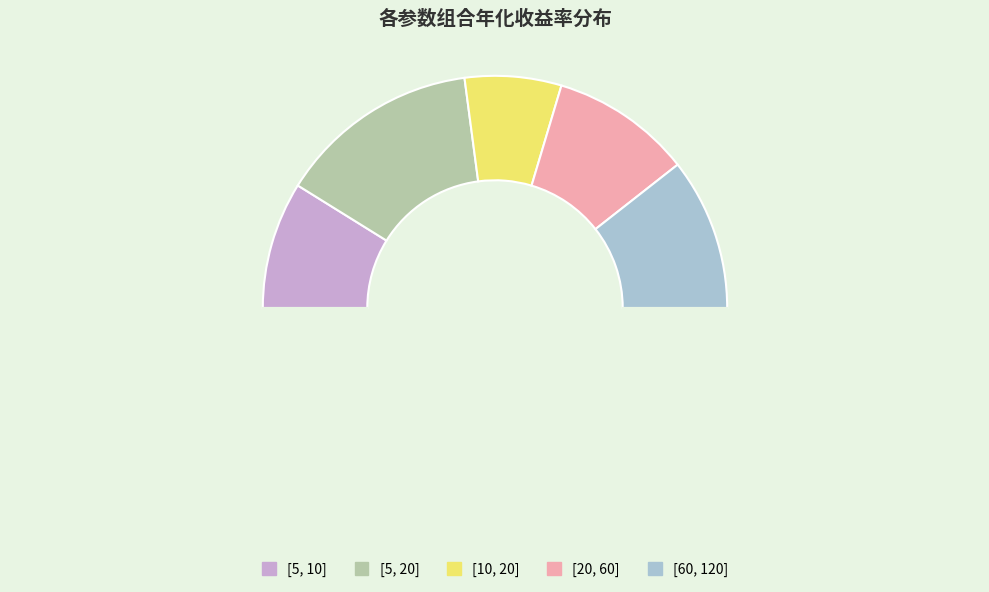

How many slices are in this pie chart?

6